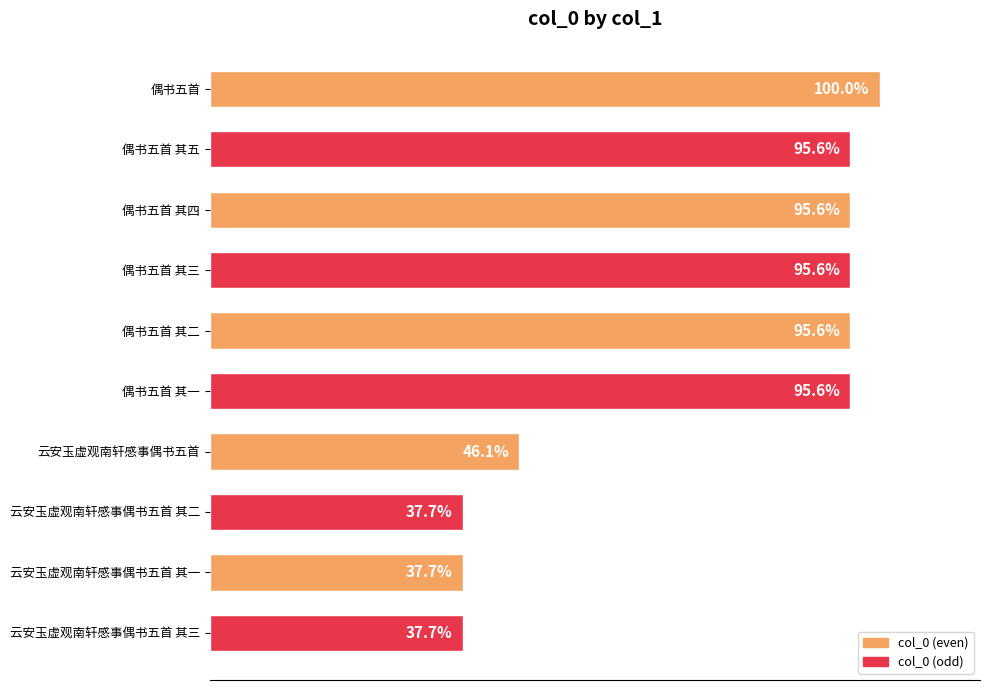

Which category has the highest value across all series?

偶书五首